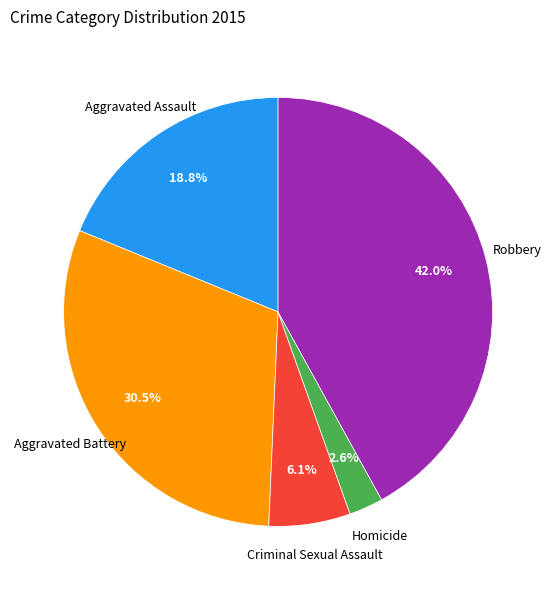

What percentage is the Aggravated Assault slice, to the nearest percent?

19%